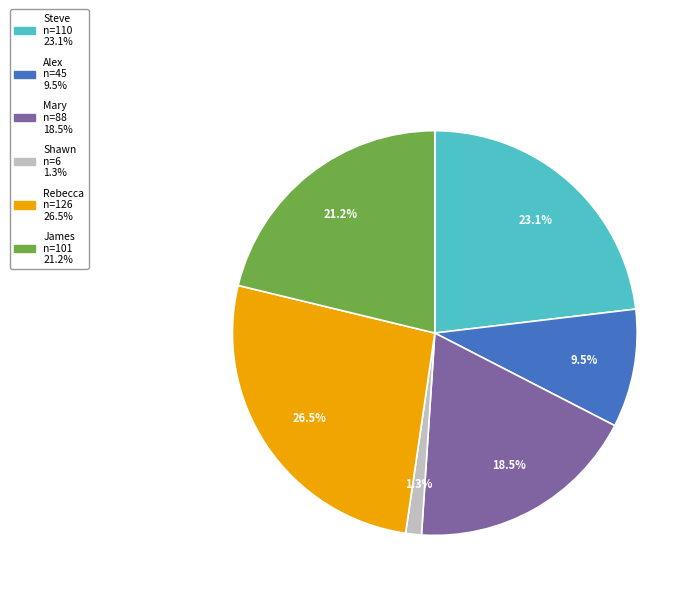

Approximately how many times larger is the value at Alex compared to James?

0.4